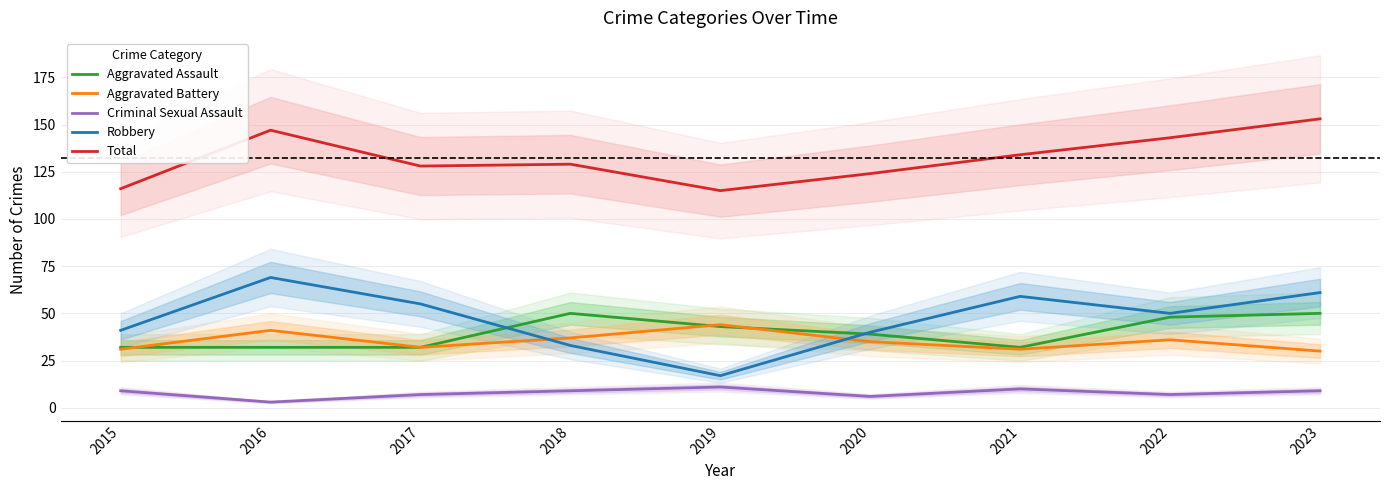

True or false: Robbery has a value of 42 at 2016.

False